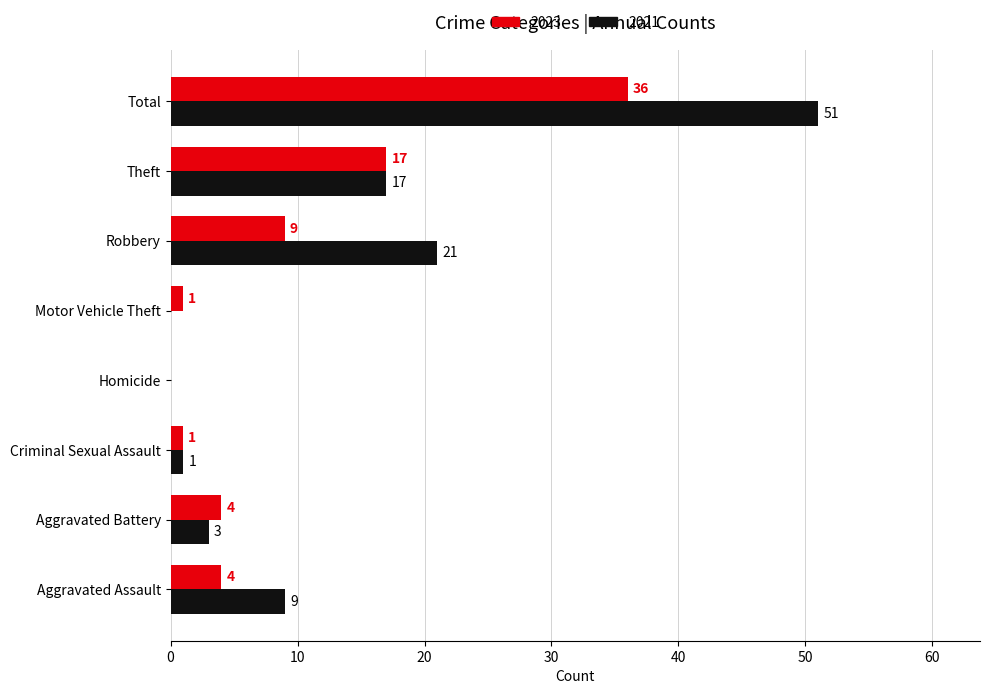

What is the total value across all series at Aggravated Battery?

7